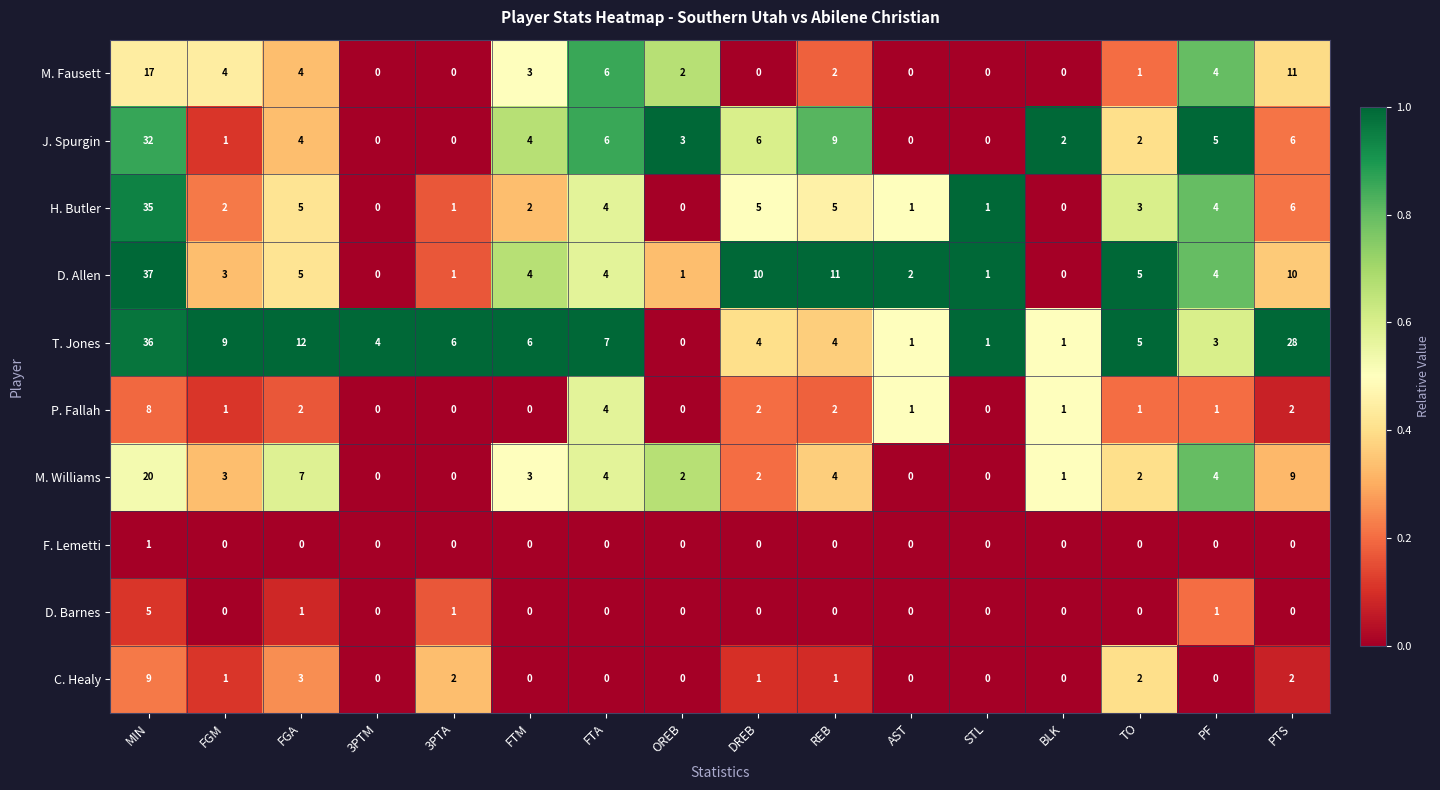

What is the difference between the highest and lowest values at FGM?

9